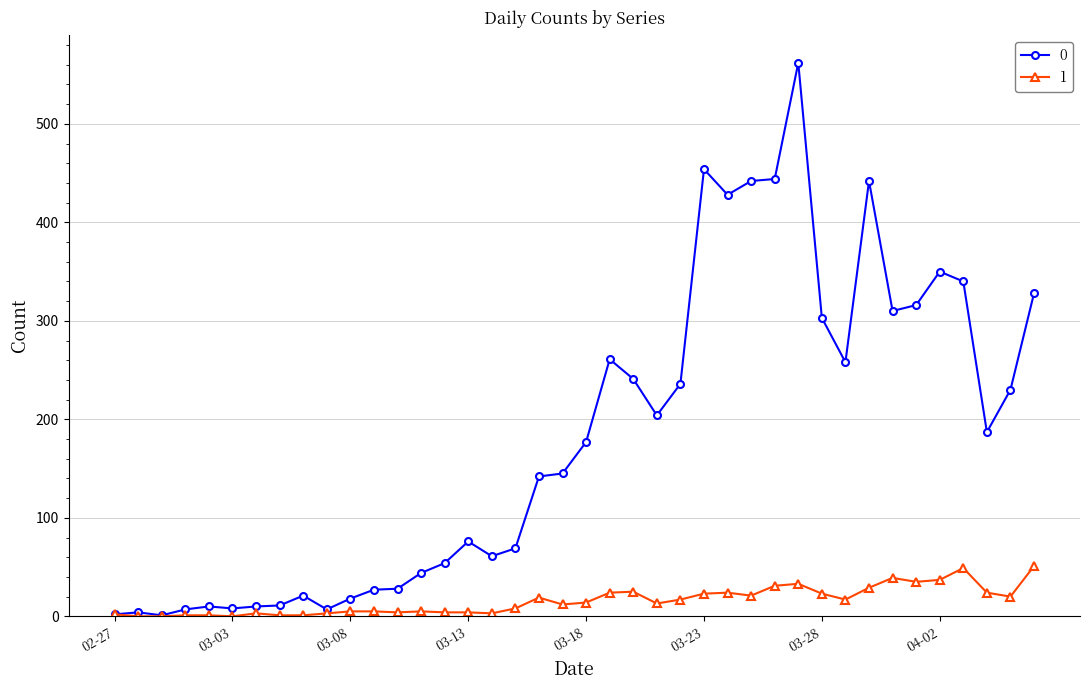

Rank the series by their maximum value, from highest to lowest.

0, 1